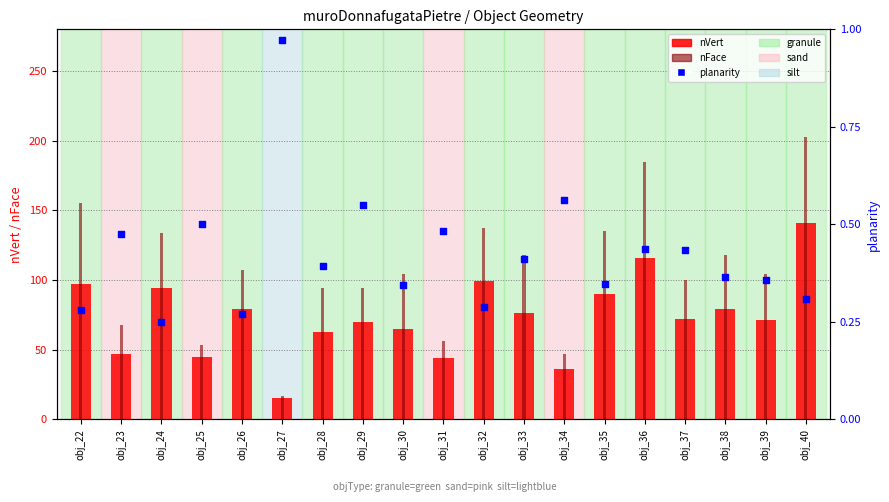

Is the value of nVert at obj_38 greater than the value of planarity at obj_29?

Yes